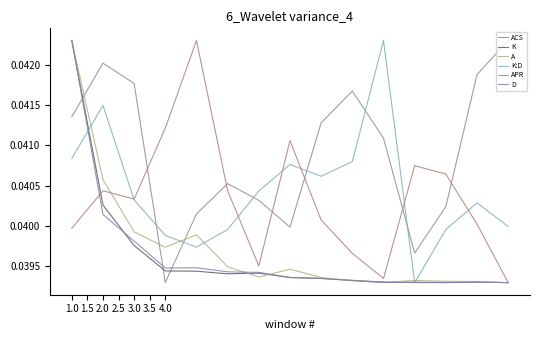

Does the chart display data point markers on the line(s)?

No